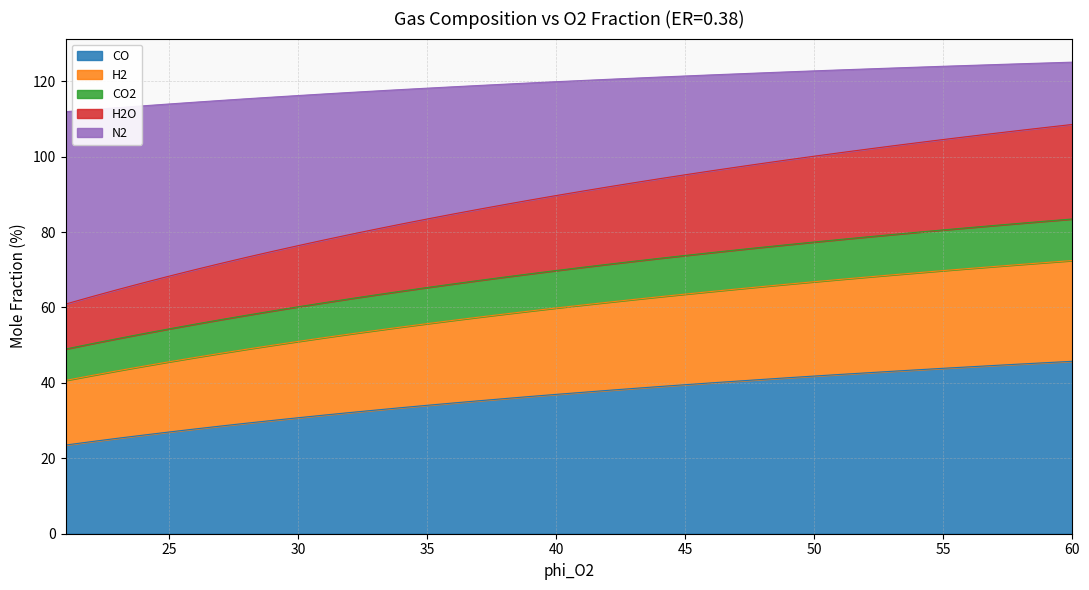

True or false: CO2 and N2 cross at least once.

False